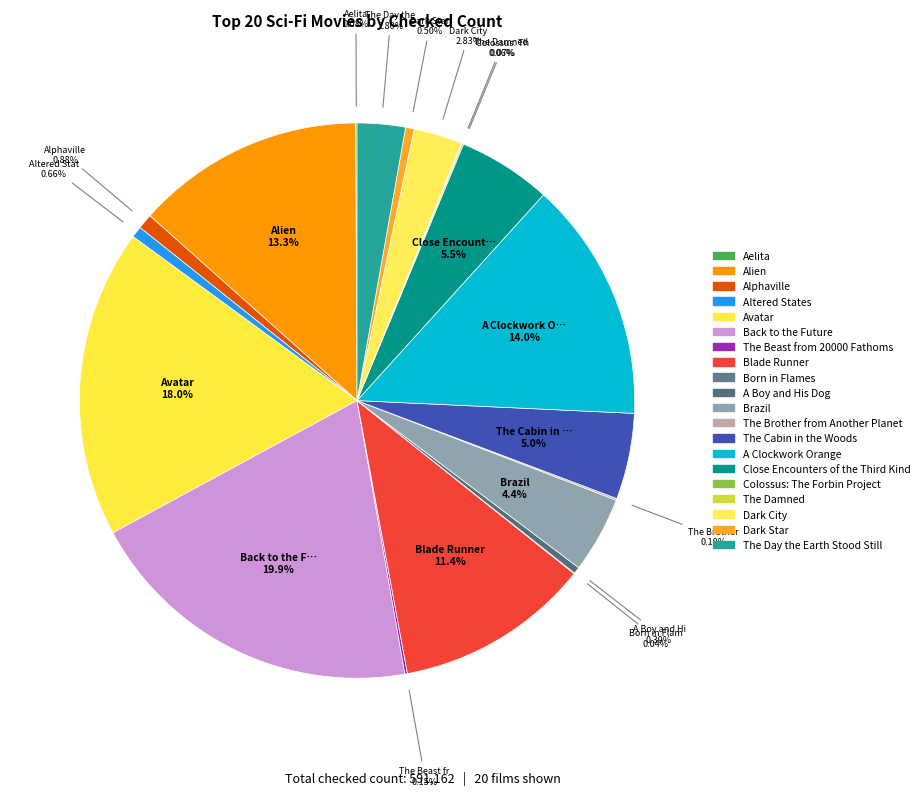

Does Aelita account for over 50% of the chart?

No